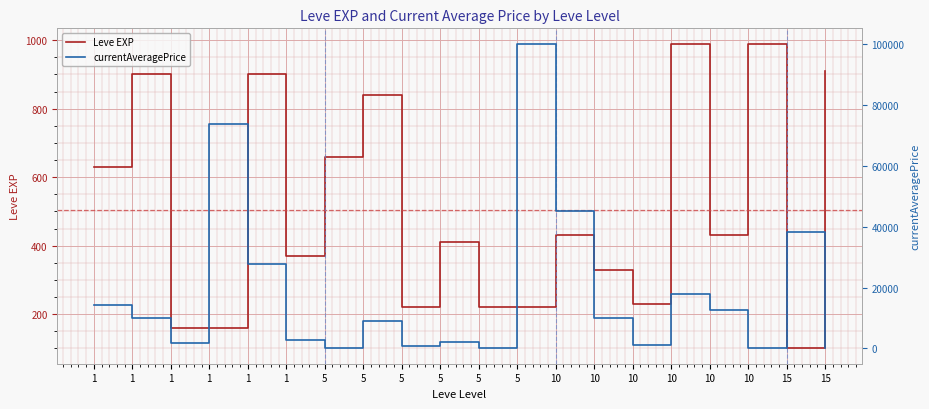

How many data points in currentAveragePrice are above 10004?

8